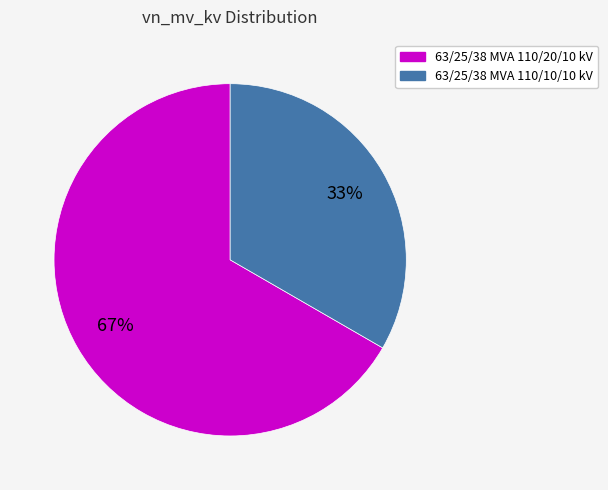

Which category has the smallest portion of the pie?

63/25/38 MVA 110/10/10 kV